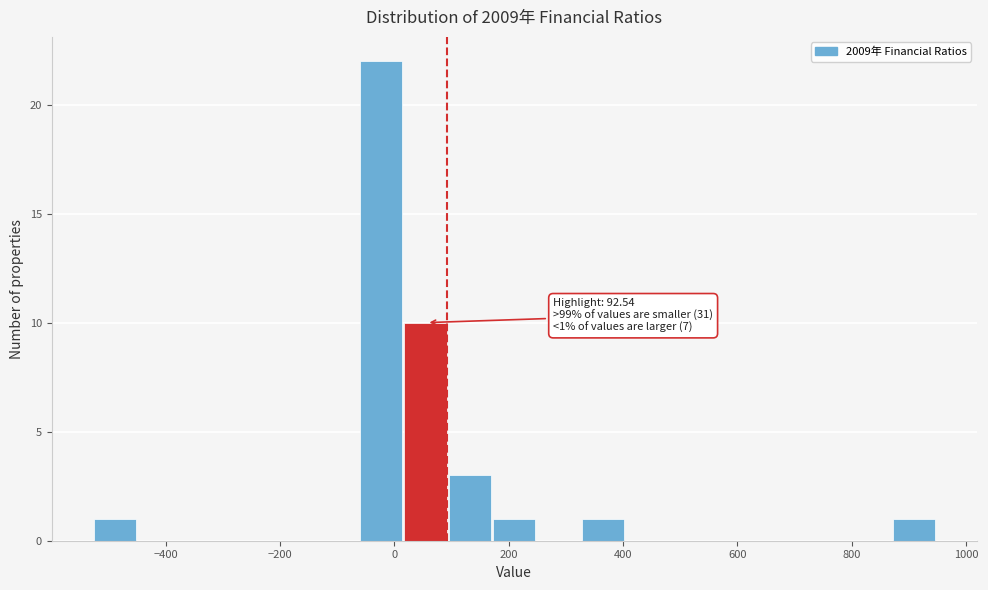

Around what value on the x-axis is the tallest bar? Give the approximate position of its centre, as read against the axis.

-20